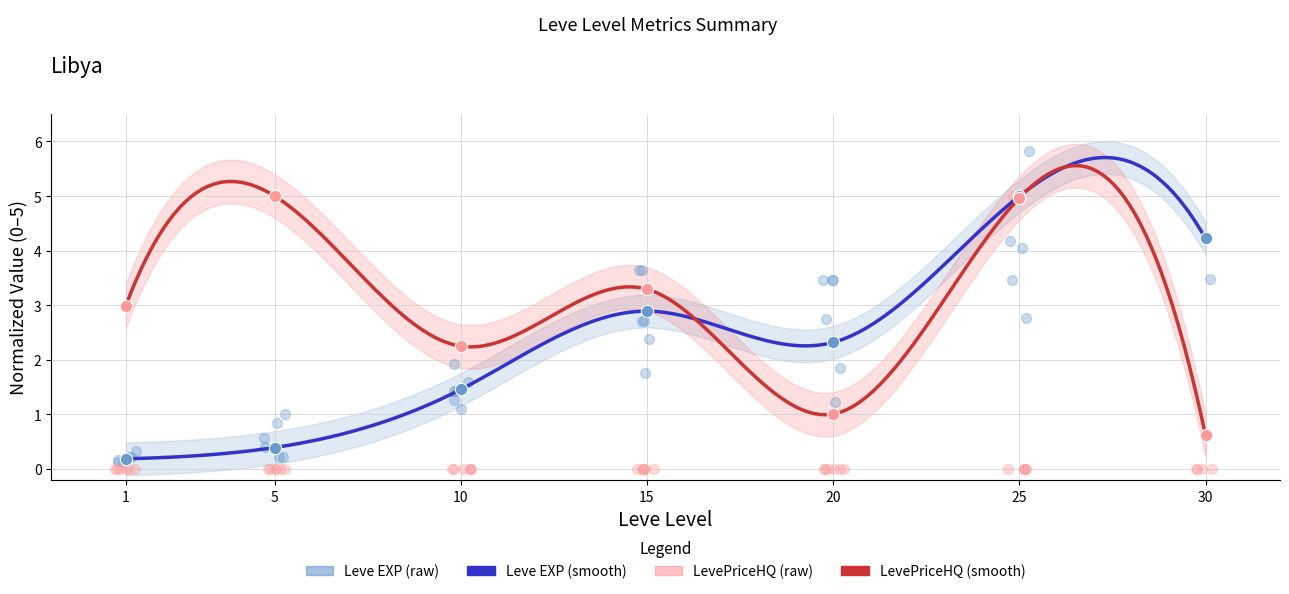

Which series contains the highest Y value?

Leve EXP